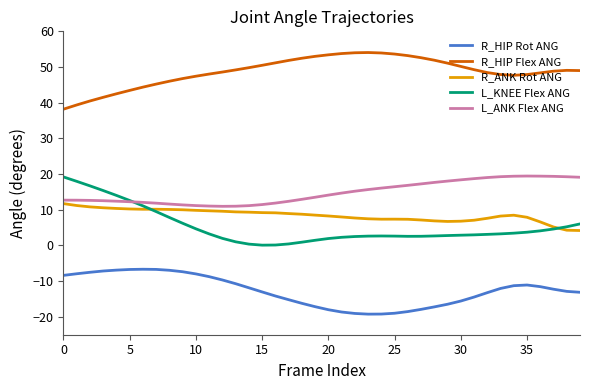

True or false: R_HIP Rot ANG and R_HIP Flex ANG cross at least once.

False